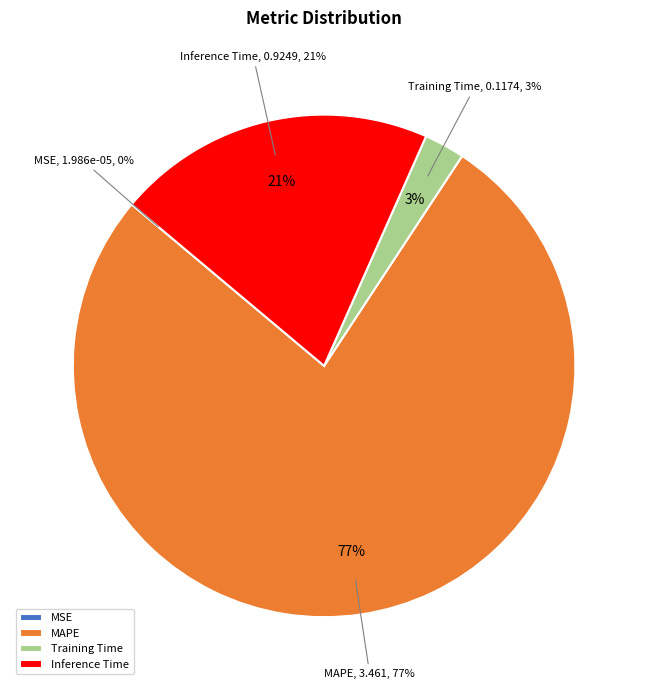

To the nearest percent, what percentage of the pie is Inference Time?

21%